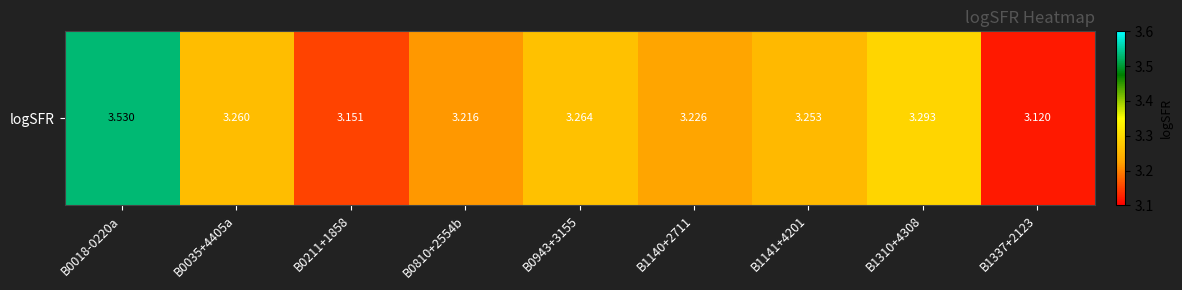

Count the values in the range 3 to 4.

9